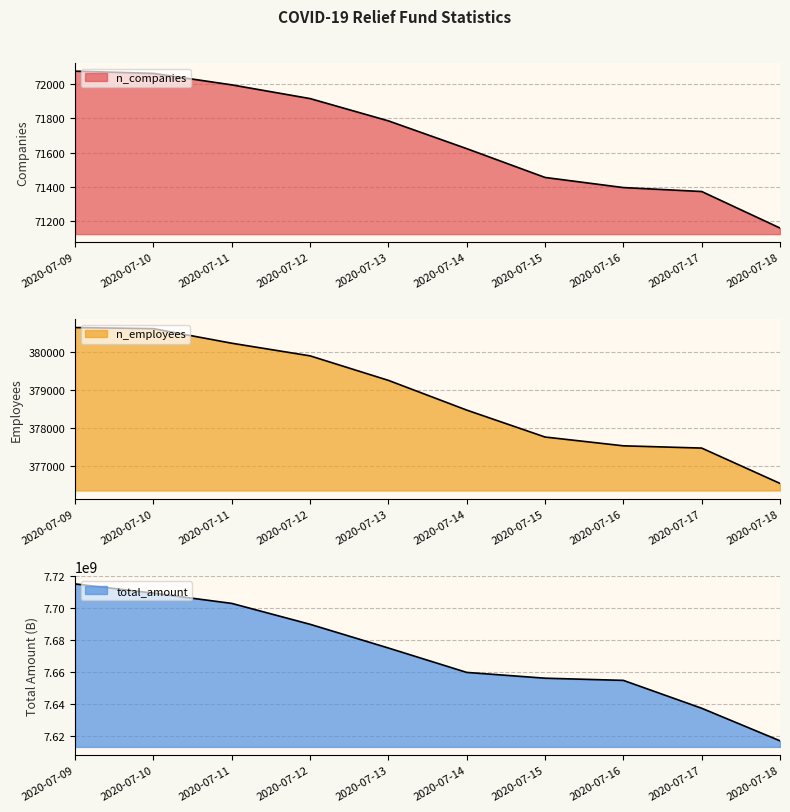

What is the difference between the maximum and second lowest values in the n_companies series?

702